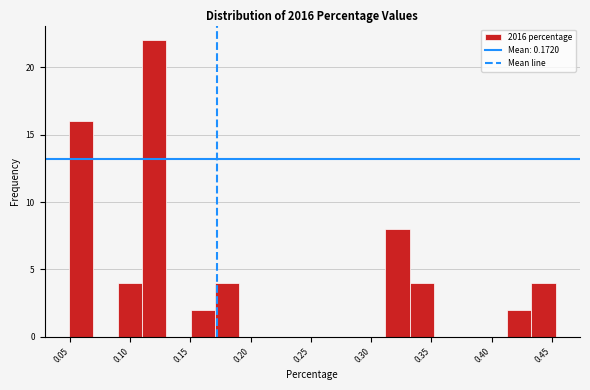

Reading left to right, list every bar in this chart as the range it spans on the x-axis followed by its height. Neither the bar edges nor the heights are printed on the chart, so give them approximately, as read against the axes.

0.050 to 0.070: 16
0.070 to 0.090: 0
0.090 to 0.110: 4
0.110 to 0.130: 22
0.130 to 0.150: 0
0.150 to 0.170: 2
0.170 to 0.190: 4
0.190 to 0.210: 0
0.210 to 0.230: 0
0.230 to 0.250: 0
0.250 to 0.270: 0
0.270 to 0.290: 0
0.290 to 0.310: 0
0.310 to 0.330: 8
0.330 to 0.350: 4
0.350 to 0.370: 0
0.370 to 0.395: 0
0.395 to 0.415: 0
0.415 to 0.435: 2
0.435 to 0.455: 4